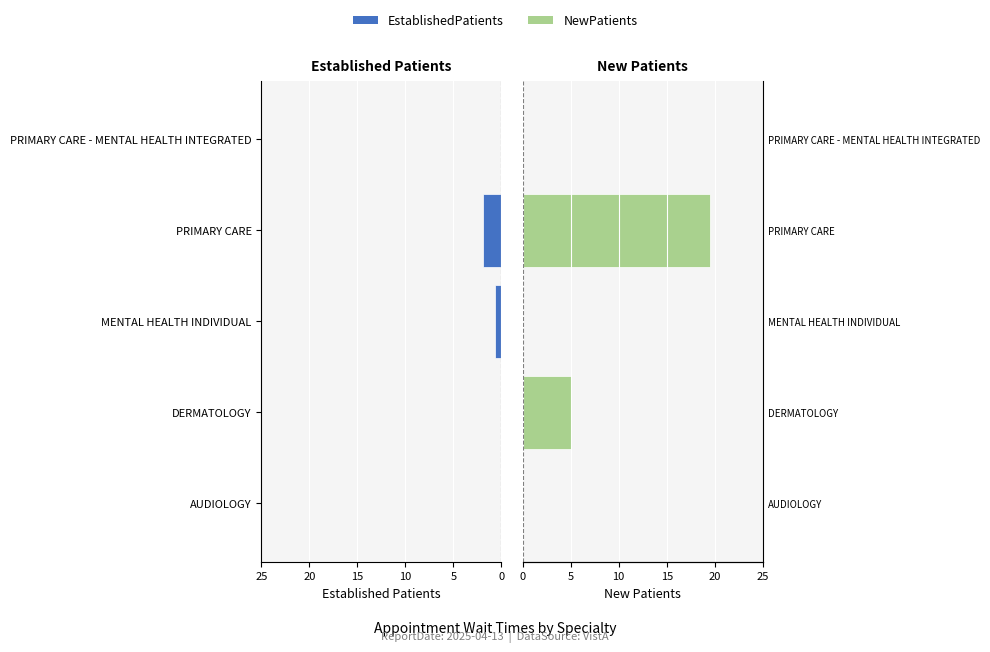

What is the maximum value shown in the chart?

19.5